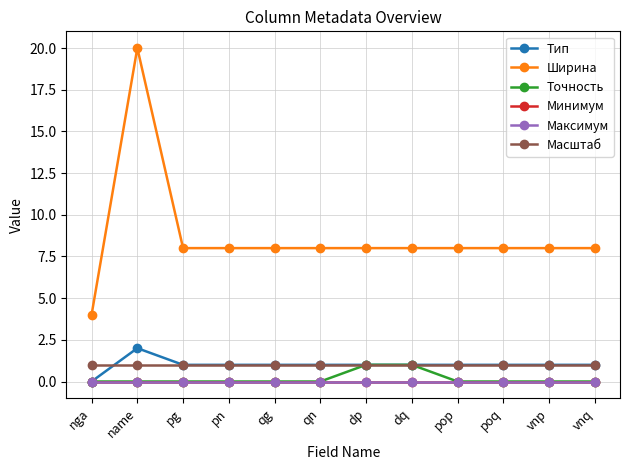

Does the chart have visible grid lines?

Yes